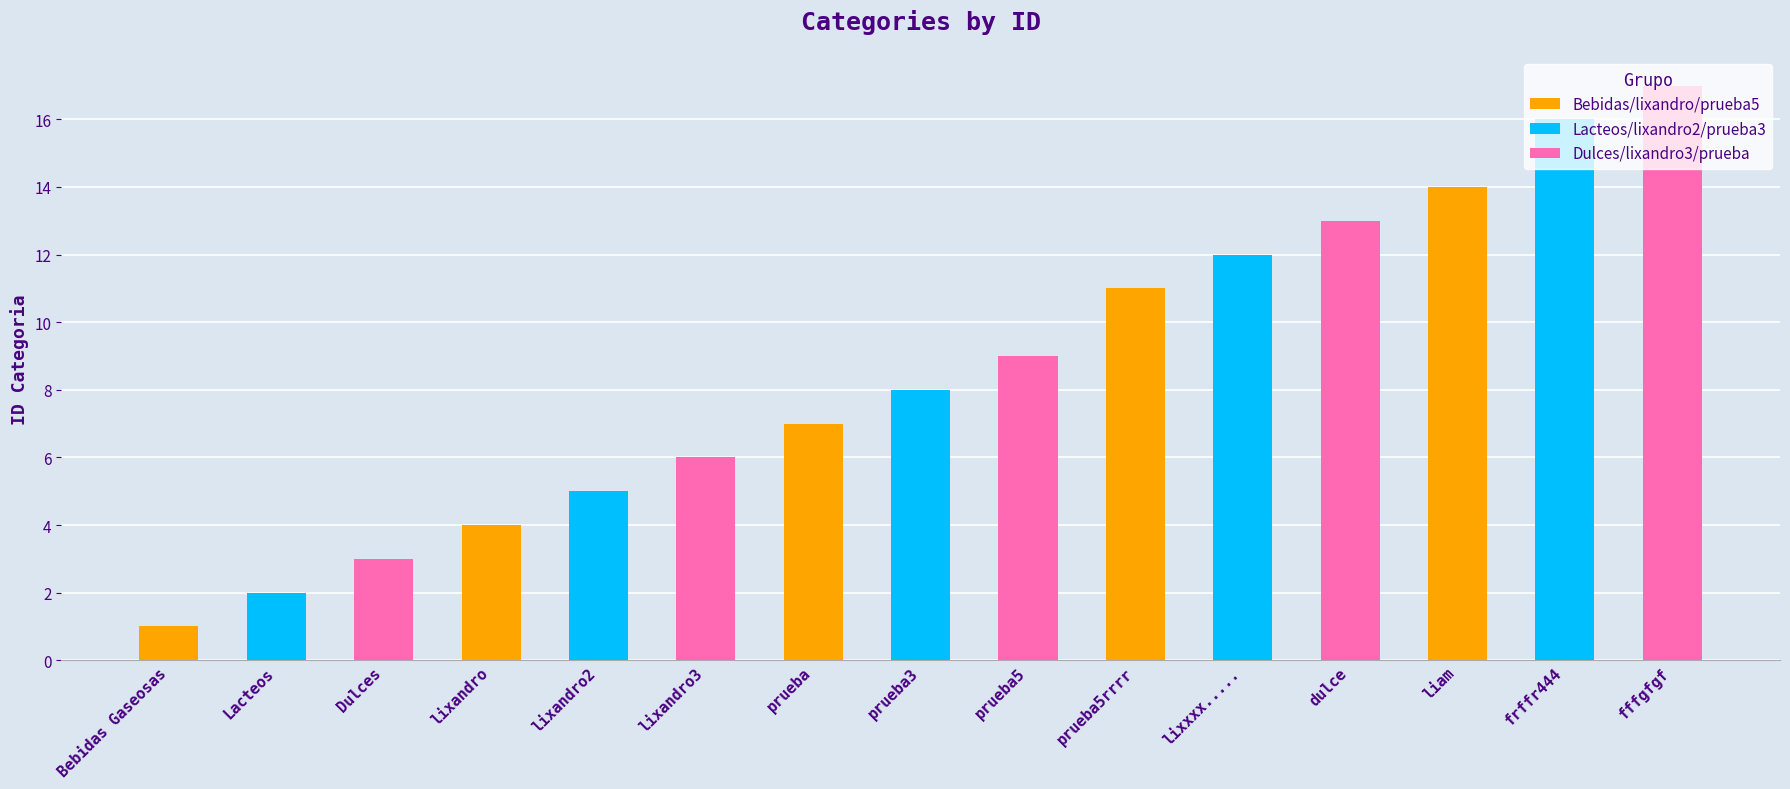

How many values are below 8?

7